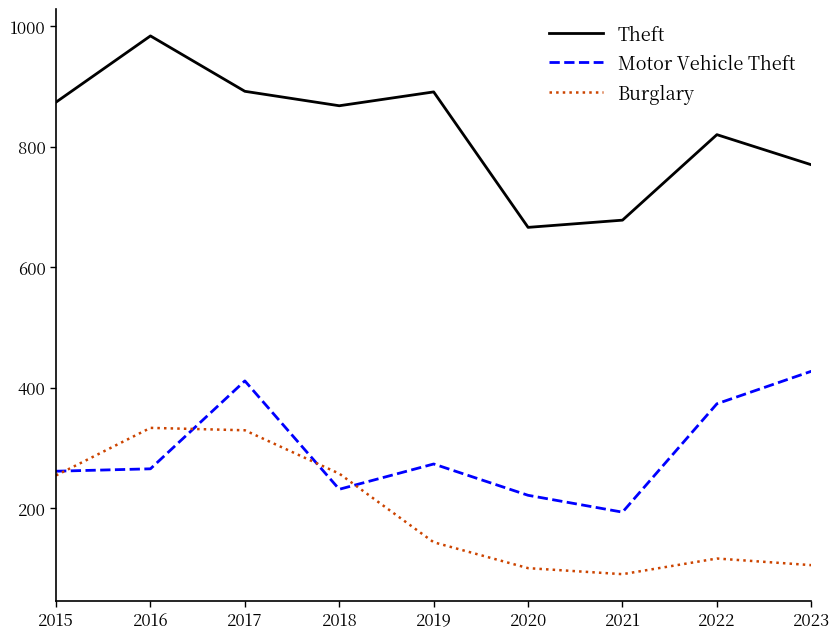

True or false: Motor Vehicle Theft and Theft cross at least once.

False